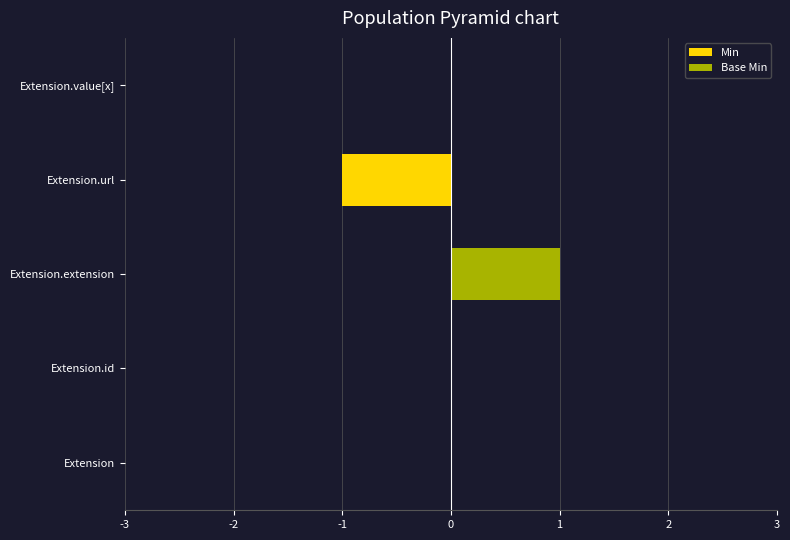

What is the spread (max minus min) of values at Extension.extension?

1